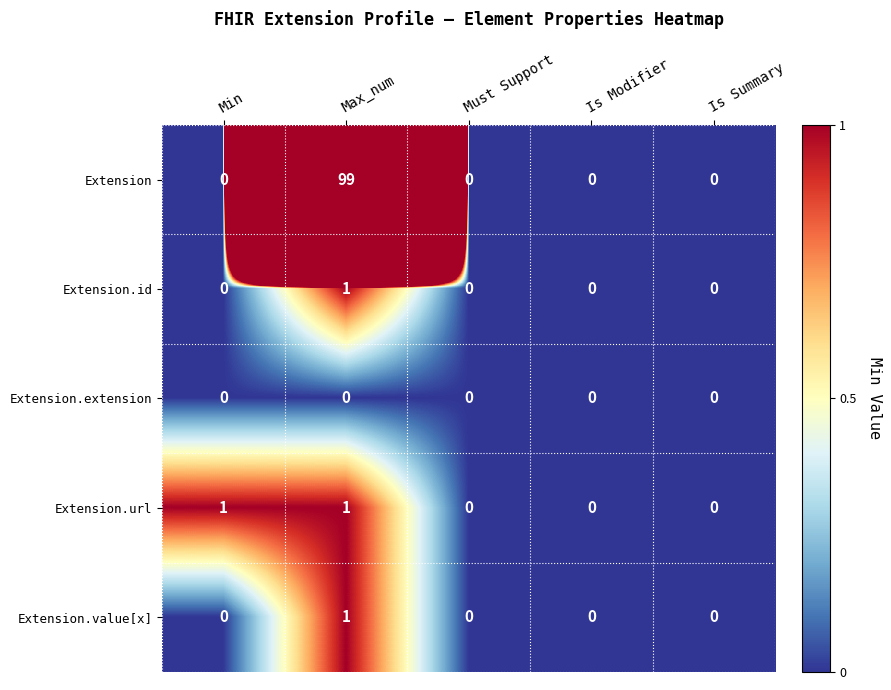

What is the total value across all series at Max_num?

102